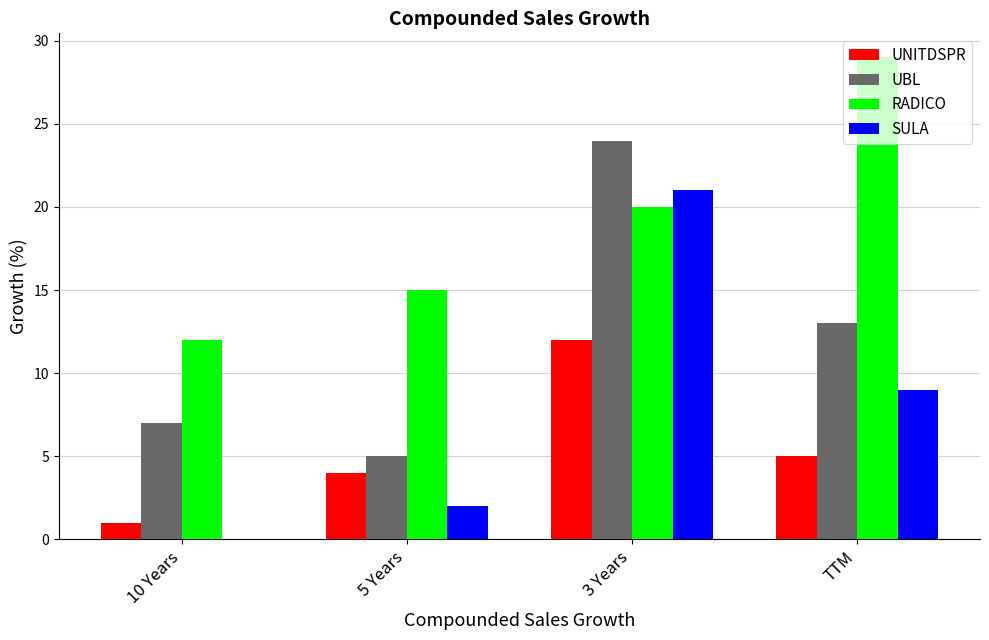

The UNITDSPR series shows 4 at 5 Years. True or false?

True